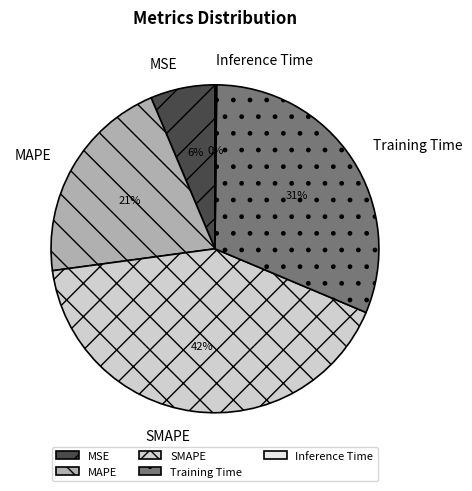

Does any single category account for the majority?

No